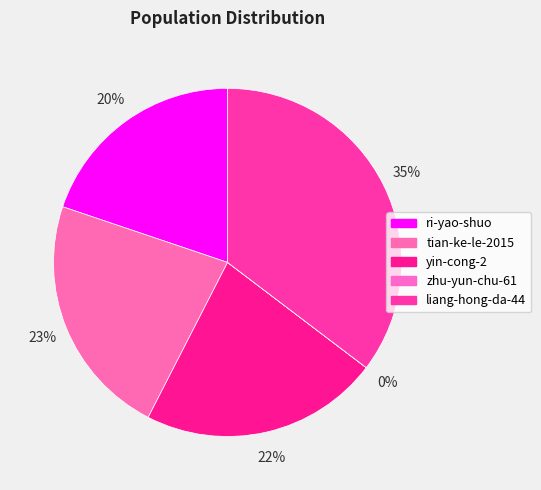

To the nearest percent, what percentage of the pie is liang-hong-da-44?

35%